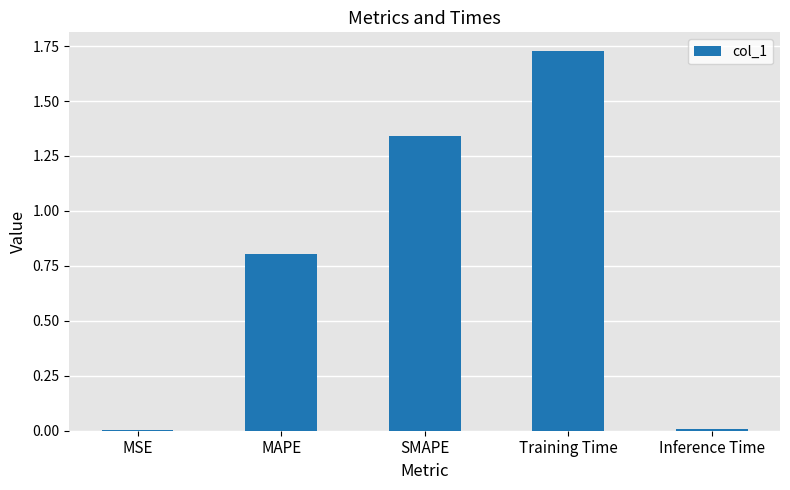

What is the sum of all values?

3.9